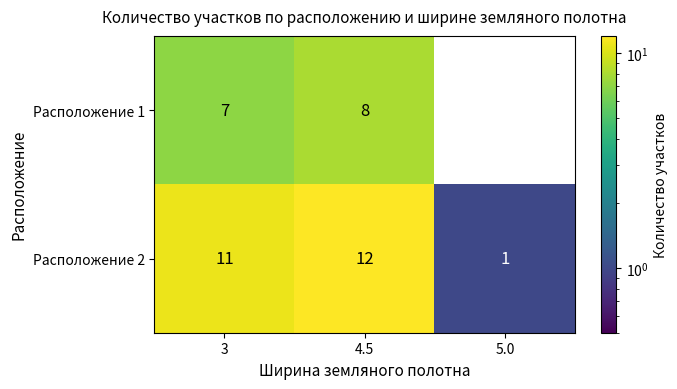

At which category does the chart reach its minimum across all series?

5.0